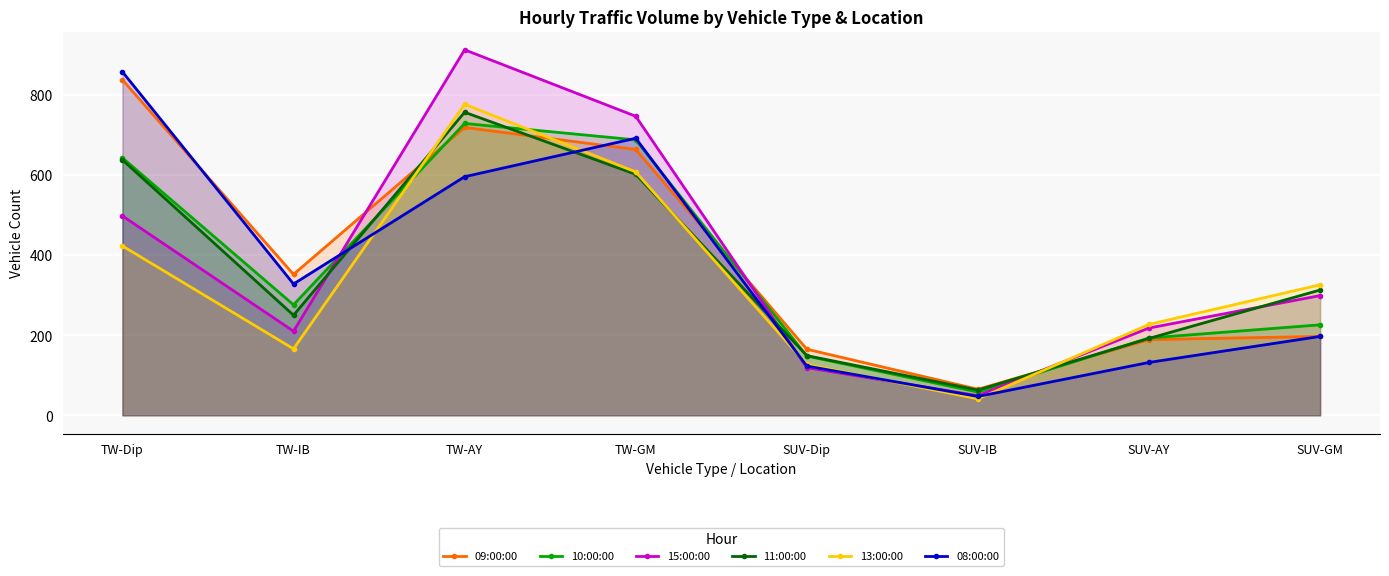

Which has a higher value, TW-Dip or SUV-AY?

TW-Dip